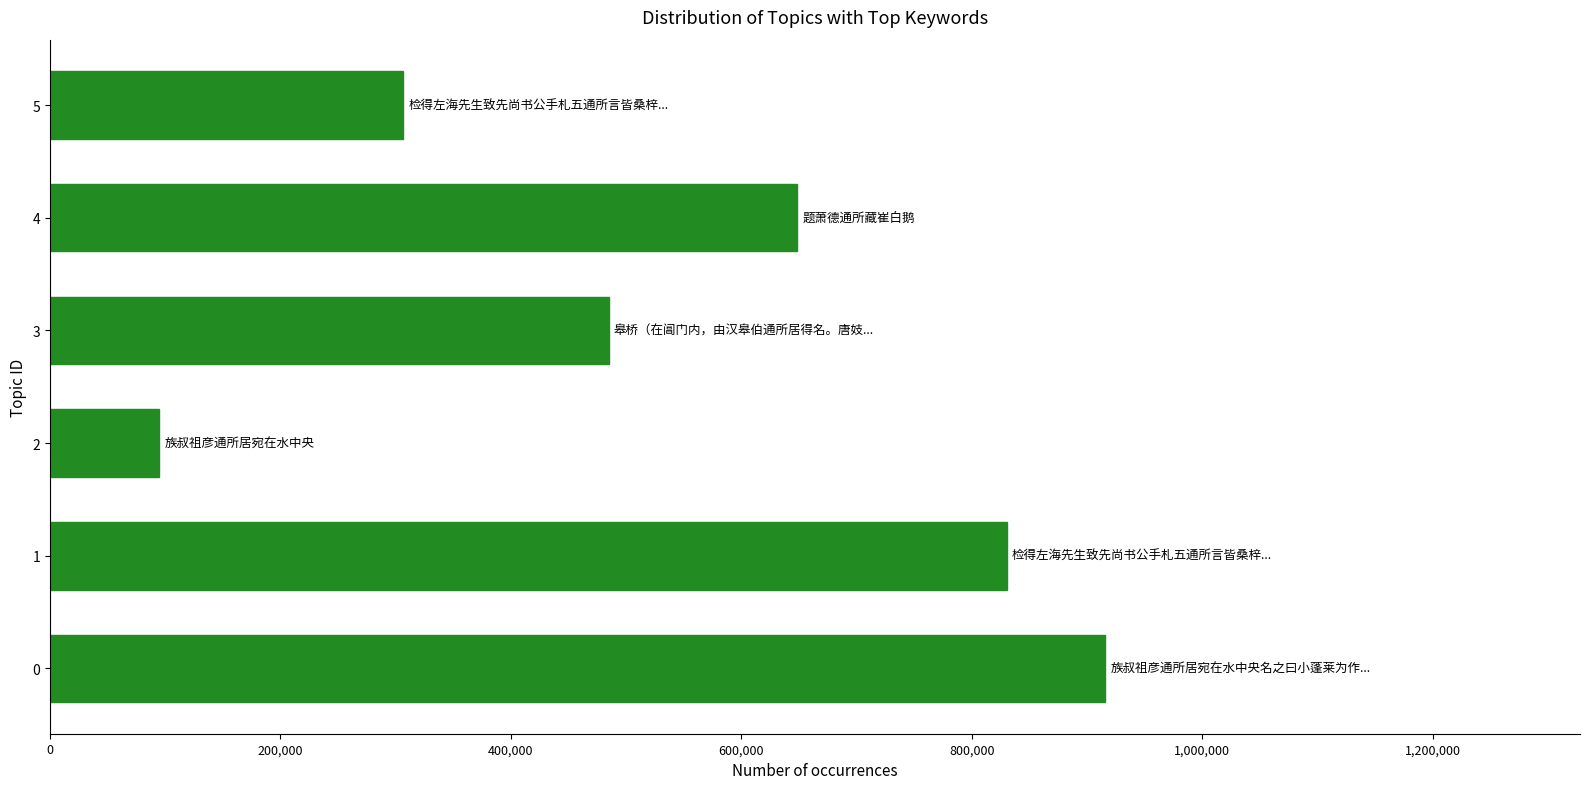

The value at 4 is 258212. True or false?

False